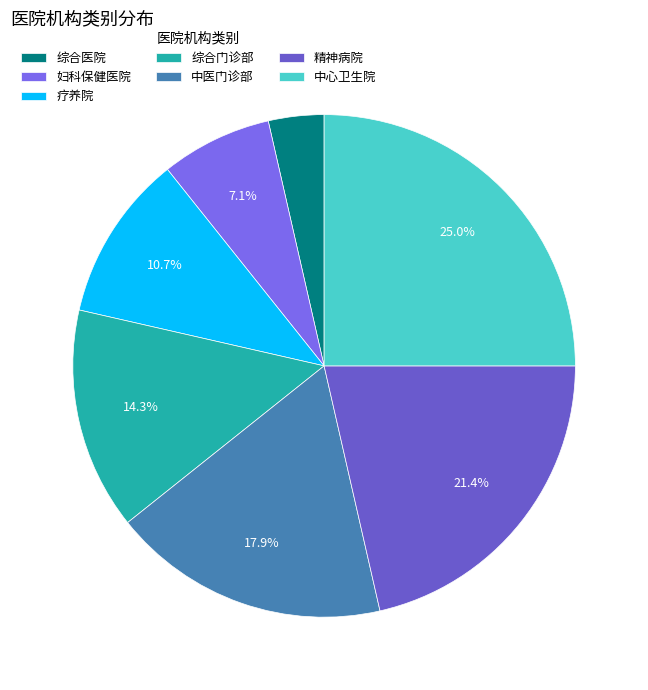

Is it true that 综合医院 is 9% of the pie?

False